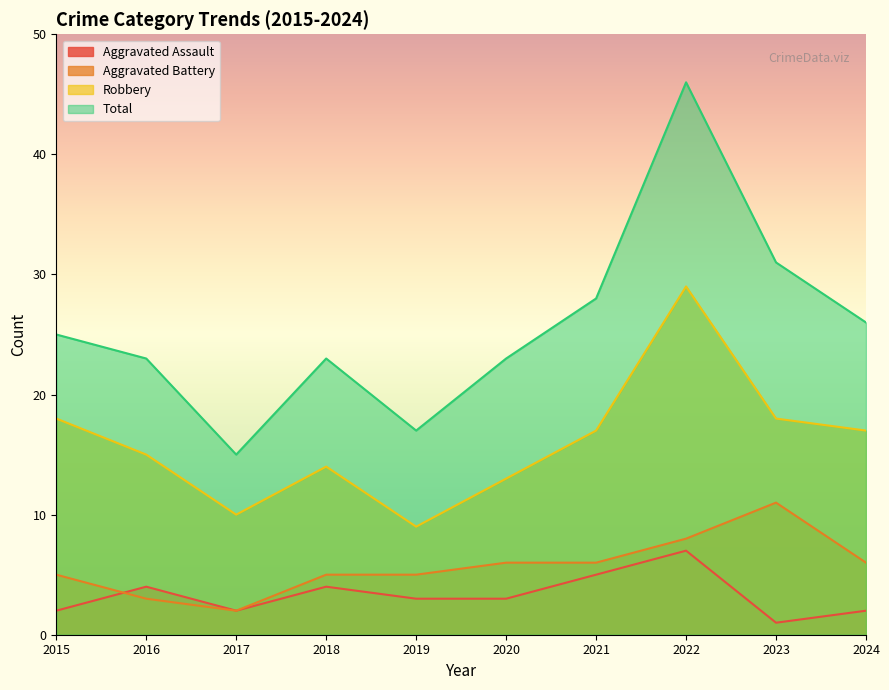

True or false: Aggravated Assault and Total intersect in this chart.

False